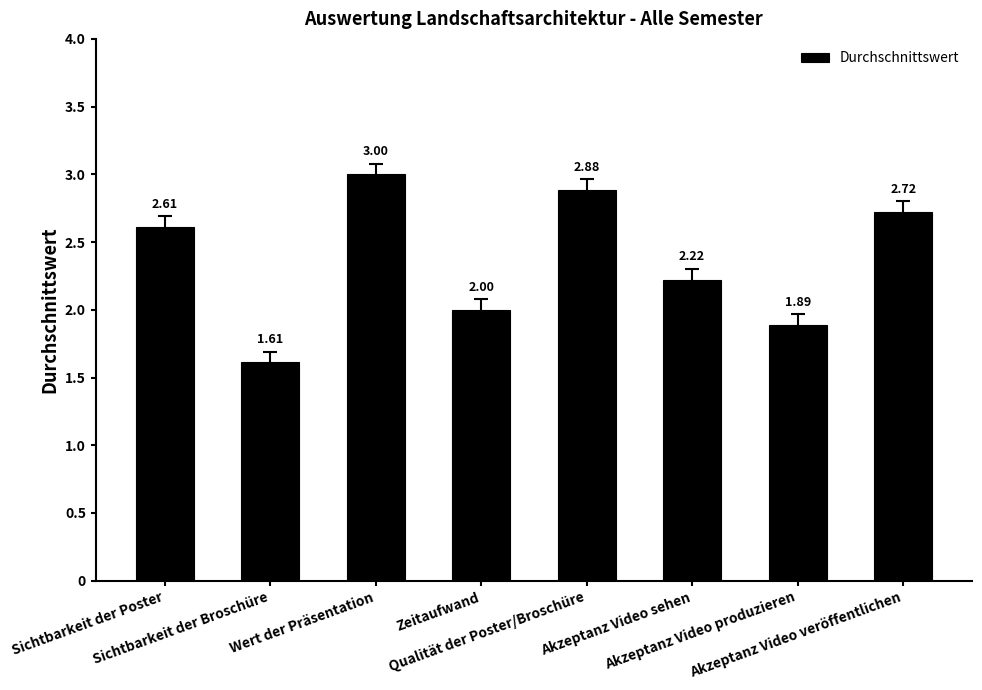

List the labels in order of value, largest first.

Wert der Präsentation, Qualität der Poster/Broschüre, Akzeptanz Video veröffentlichen, Sichtbarkeit der Poster, Akzeptanz Video sehen, Zeitaufwand, Akzeptanz Video produzieren, Sichtbarkeit der Broschüre